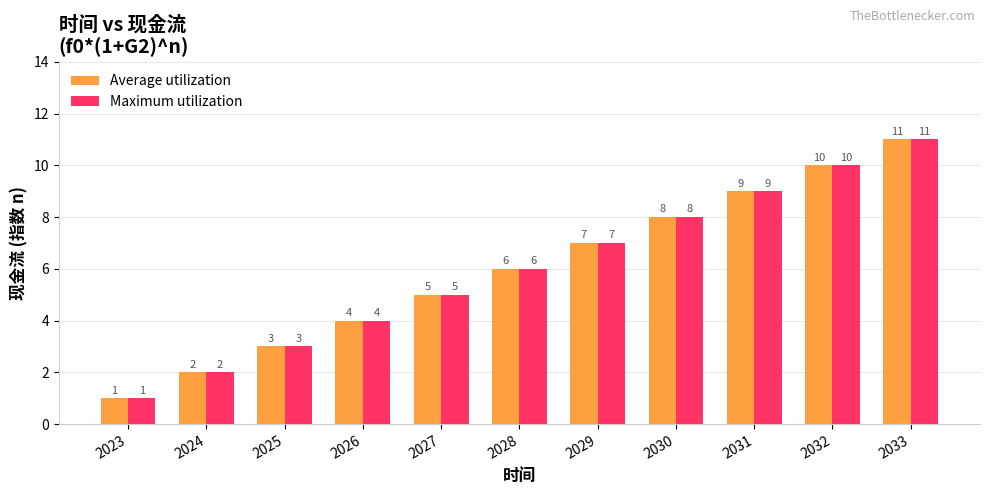

What is the sum of all Average utilization values?

66